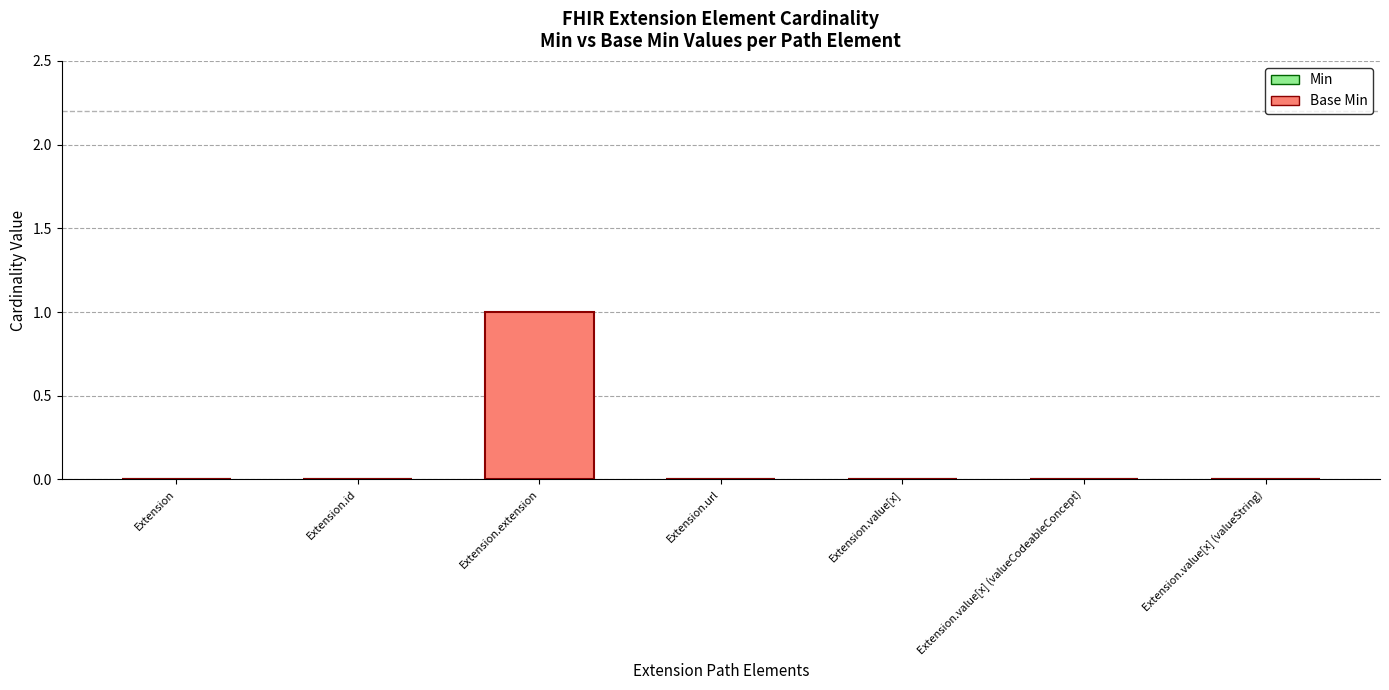

Which label corresponds to the largest value in the chart?

Extension.extension